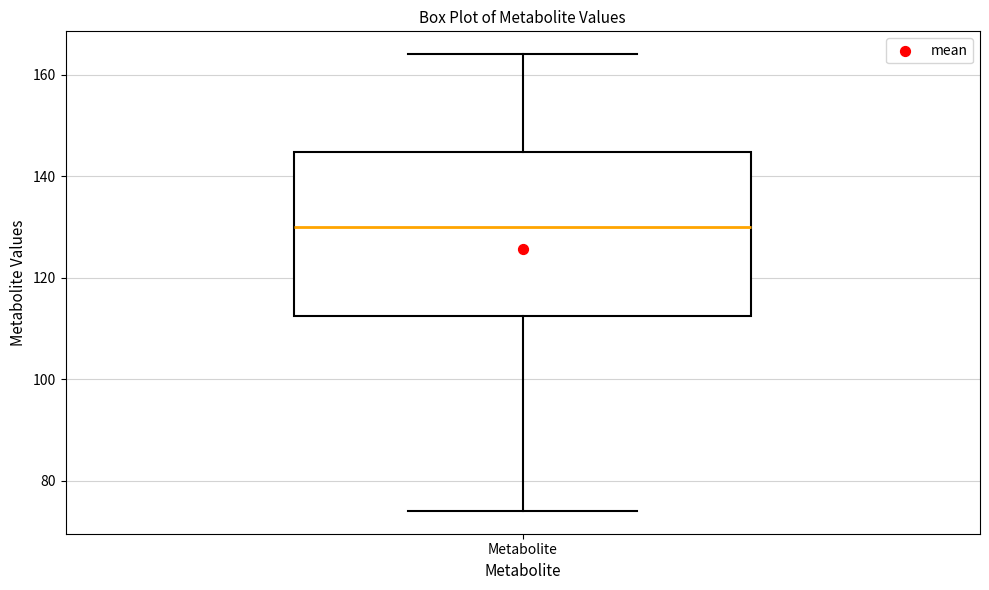

Where does the upper whisker of the box for Metabolite end on the y-axis? The values are not printed on the chart, so give them approximately, as read against the axis.

164